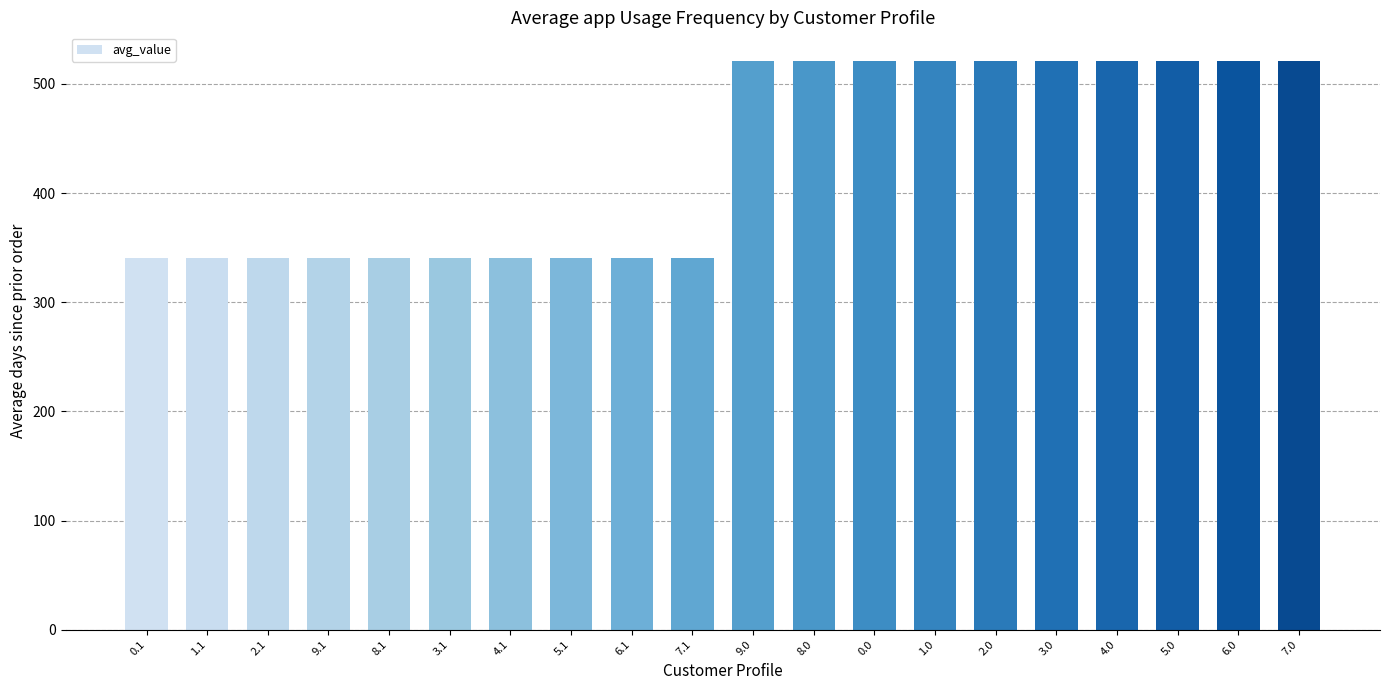

How many data points are less than 521?

10